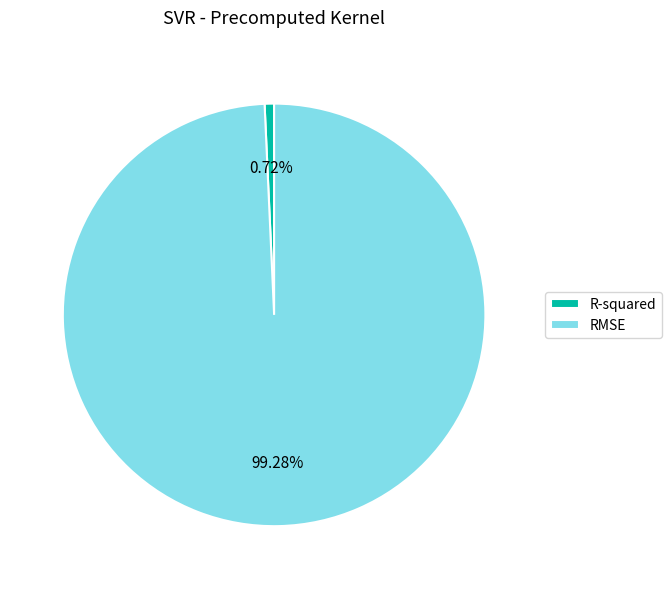

Rank the categories by value from highest to lowest.

RMSE, R-squared